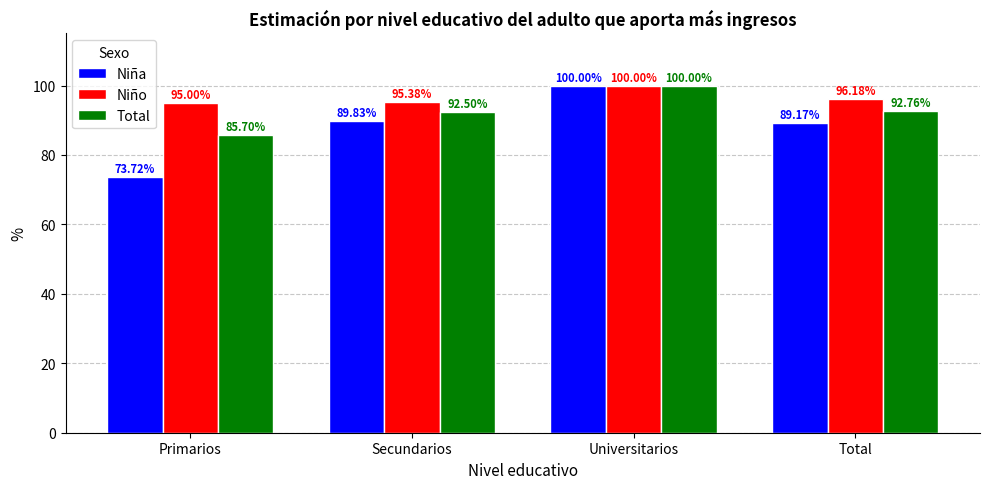

What is the sum of the Niño values at Universitarios and Primarios?

195.0